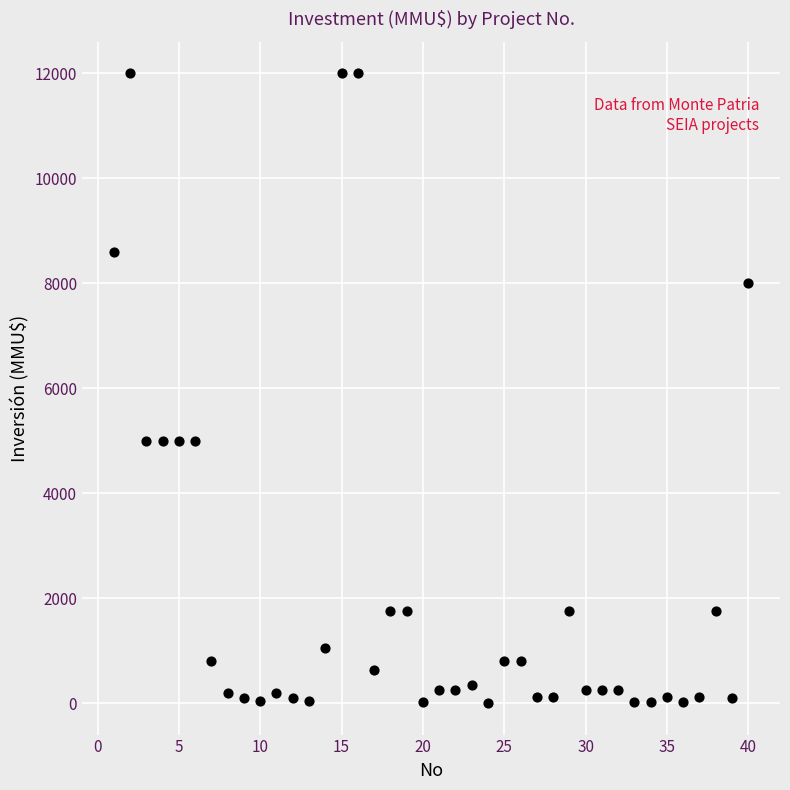

What is the range of Y values (max minus min)?

12000